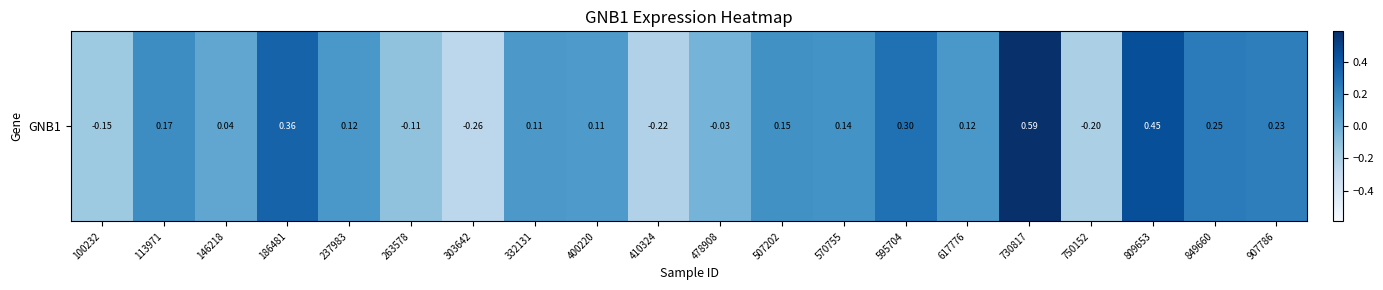

The chart shows a value of 0.2 at 907786. True or false?

True